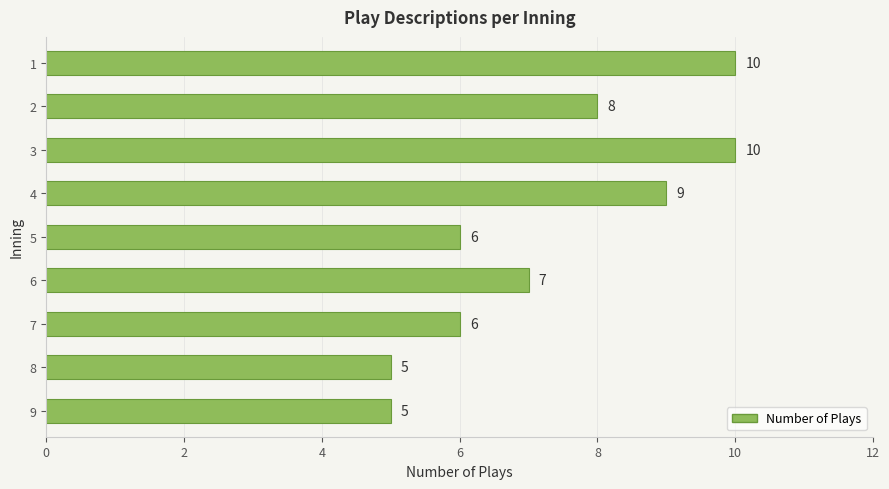

What is the difference between the second highest and second lowest values?

5